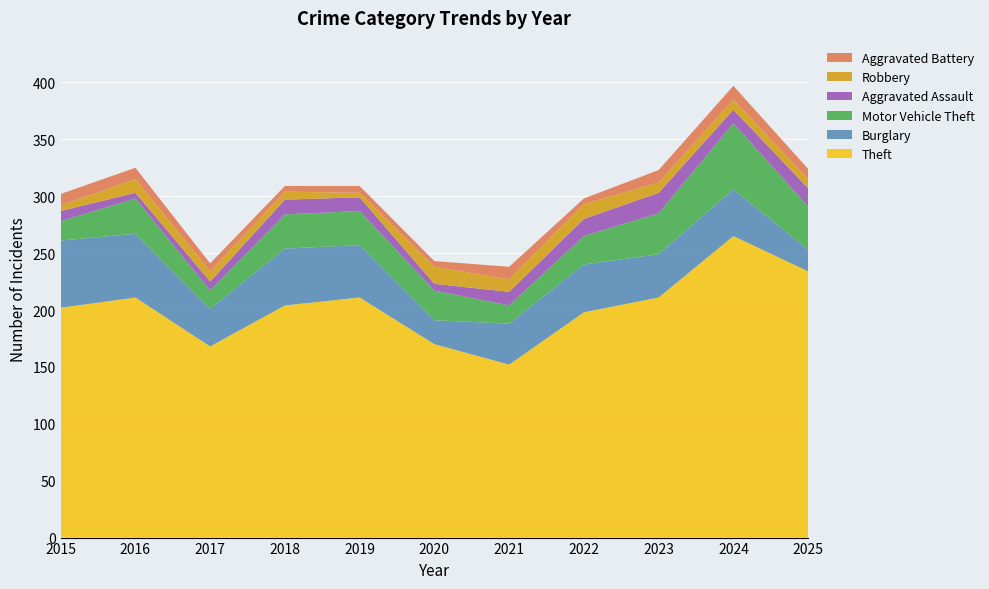

Reading left to right, list all the values displayed in this chart.

Theft: 202	211	168	204	211	170	152	198	211	265	234
Burglary: 59	56	33	50	46	21	36	42	38	41	19
Motor Vehicle Theft: 17	31	16	30	30	26	16	25	36	58	38
Aggravated Assault: 9	5	8	13	12	6	12	15	18	12	16
Robbery: 5	12	9	7	4	15	11	13	9	9	8
Aggravated Battery: 10	10	7	5	6	5	11	5	11	12	9